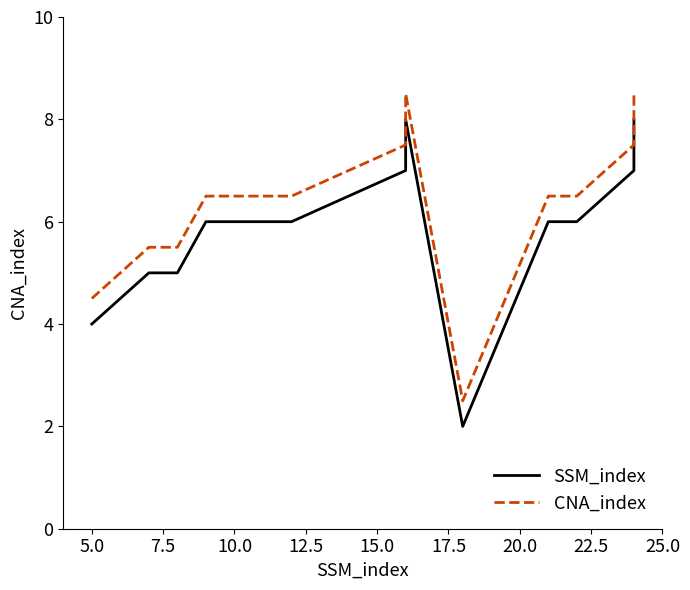

Which has a higher value, 2.5 or 17.5?

17.5